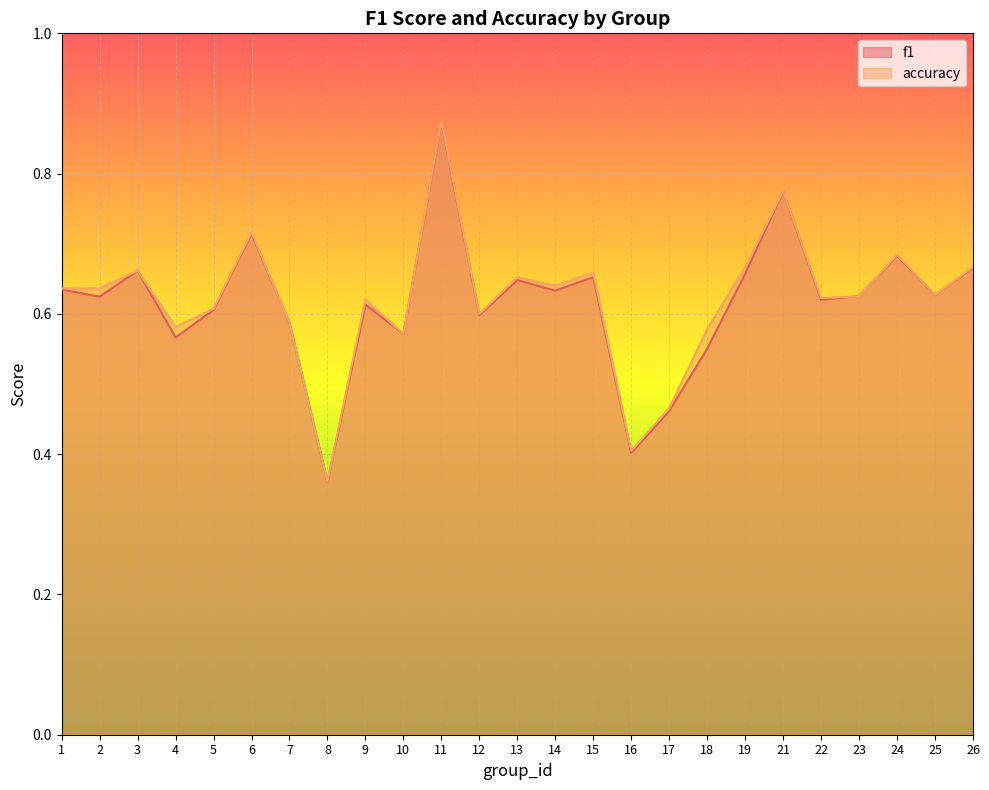

What is the minimum value for f1?

0.4